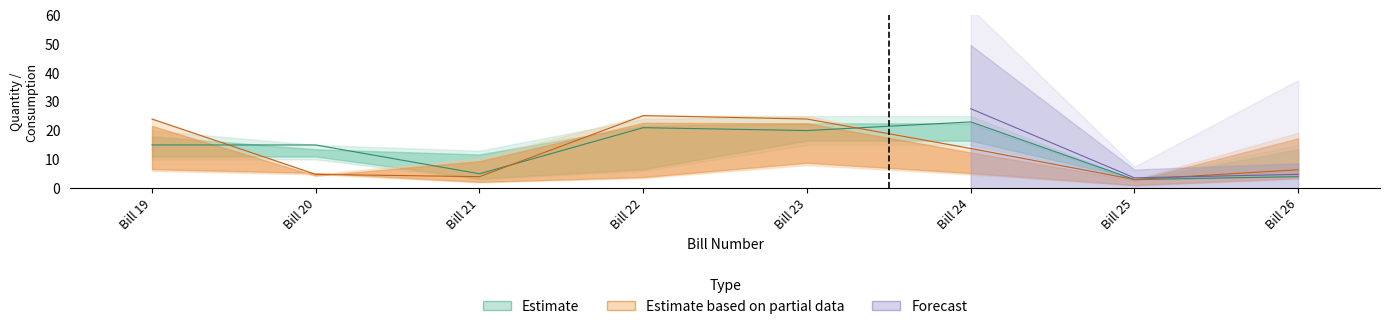

Where do total_consumption and quantity first cross each other?

Bill 19 and Bill 20